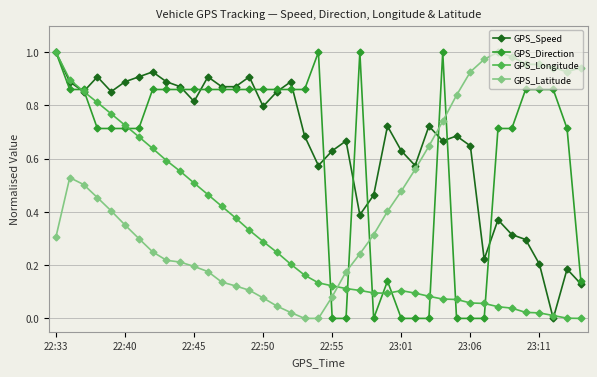

After their last crossing, which series has the higher values: GPS_Latitude or GPS_Longitude?

GPS_Latitude